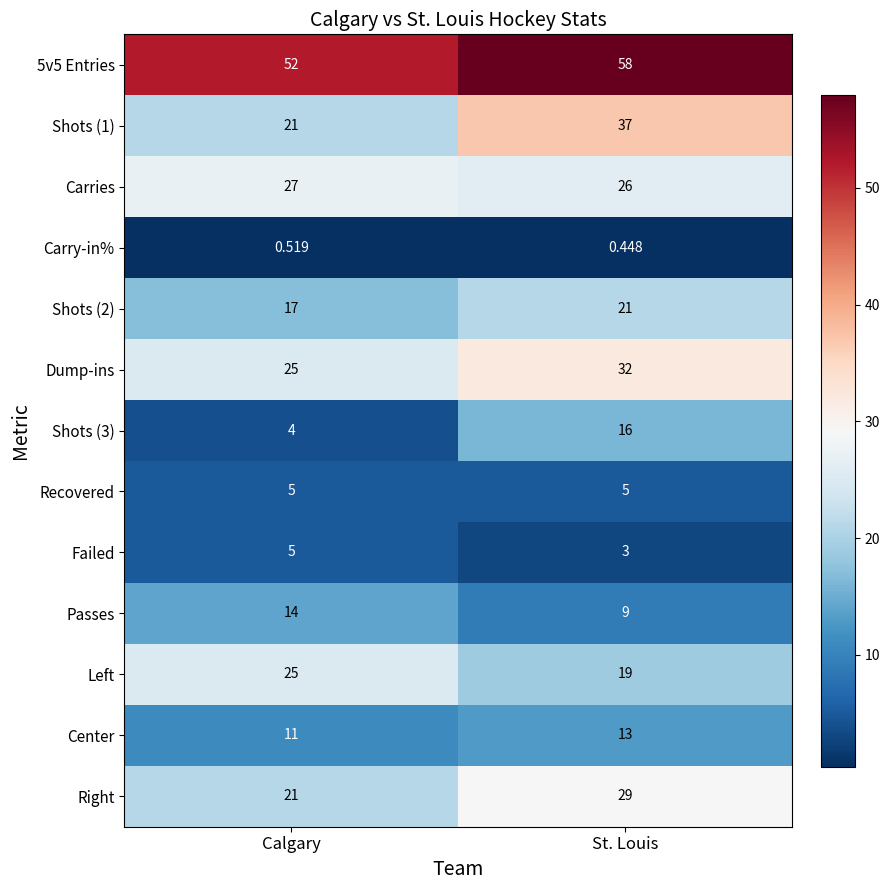

Between Calgary and St. Louis, which series saw the biggest shift?

Shots (1)